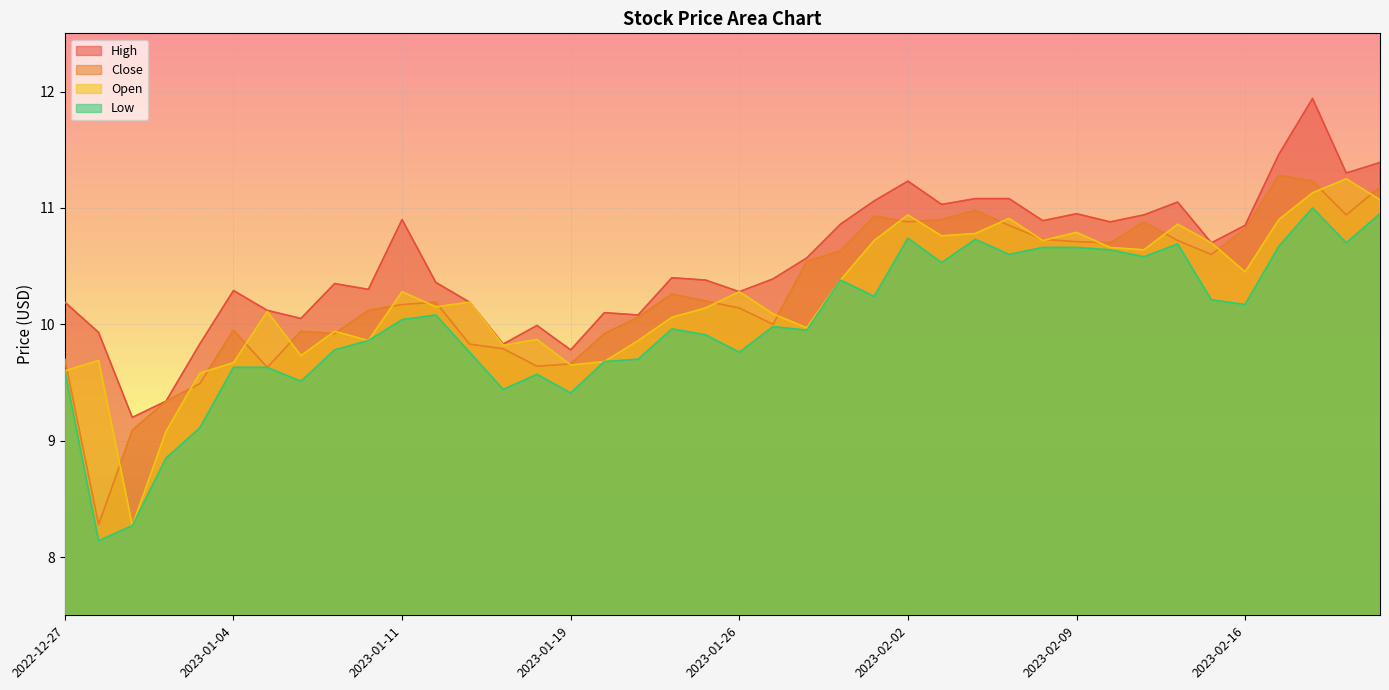

Reading left to right, what are all the values shown in this chart?

High: 2022-12-27=10.2	2022-12-28=9.9	2022-12-29=9.2	2022-12-30=9.3	2023-01-03=9.8	2023-01-04=10.3	2023-01-05=10.1	2023-01-06=10.1	2023-01-09=10.3	2023-01-10=10.3	2023-01-11=10.9	2023-01-12=10.4	2023-01-13=10.2	2023-01-17=9.8	2023-01-18=10.0	2023-01-19=9.8	2023-01-20=10.1	2023-01-23=10.1	2023-01-24=10.4	2023-01-25=10.4	2023-01-26=10.3	2023-01-27=10.4	2023-01-30=10.6	2023-01-31=10.9	2023-02-01=11.1	2023-02-02=11.2	2023-02-03=11.0	2023-02-06=11.1	2023-02-07=11.1	2023-02-08=10.9	2023-02-09=10.9	2023-02-10=10.9	2023-02-13=10.9	2023-02-14=11.1	2023-02-15=10.7	2023-02-16=10.8	2023-02-17=11.5	2023-02-21=11.9	2023-02-22=11.3	2023-02-23=11.4
Close: 2022-12-27=9.7	2022-12-28=8.3	2022-12-29=9.1	2022-12-30=9.3	2023-01-03=9.5	2023-01-04=9.9	2023-01-05=9.6	2023-01-06=9.9	2023-01-09=9.9	2023-01-10=10.1	2023-01-11=10.2	2023-01-12=10.2	2023-01-13=9.8	2023-01-17=9.8	2023-01-18=9.6	2023-01-19=9.7	2023-01-20=9.9	2023-01-23=10.1	2023-01-24=10.3	2023-01-25=10.2	2023-01-26=10.1	2023-01-27=10.0	2023-01-30=10.5	2023-01-31=10.6	2023-02-01=10.9	2023-02-02=10.9	2023-02-03=10.9	2023-02-06=11.0	2023-02-07=10.8	2023-02-08=10.7	2023-02-09=10.7	2023-02-10=10.7	2023-02-13=10.9	2023-02-14=10.7	2023-02-15=10.6	2023-02-16=10.8	2023-02-17=11.3	2023-02-21=11.2	2023-02-22=10.9	2023-02-23=11.2
Open: 2022-12-27=9.6	2022-12-28=9.7	2022-12-29=8.3	2022-12-30=9.1	2023-01-03=9.6	2023-01-04=9.7	2023-01-05=10.1	2023-01-06=9.7	2023-01-09=9.9	2023-01-10=9.9	2023-01-11=10.3	2023-01-12=10.2	2023-01-13=10.2	2023-01-17=9.8	2023-01-18=9.9	2023-01-19=9.7	2023-01-20=9.7	2023-01-23=9.9	2023-01-24=10.1	2023-01-25=10.1	2023-01-26=10.3	2023-01-27=10.1	2023-01-30=10.0	2023-01-31=10.4	2023-02-01=10.7	2023-02-02=10.9	2023-02-03=10.8	2023-02-06=10.8	2023-02-07=10.9	2023-02-08=10.7	2023-02-09=10.8	2023-02-10=10.7	2023-02-13=10.6	2023-02-14=10.9	2023-02-15=10.7	2023-02-16=10.4	2023-02-17=10.9	2023-02-21=11.1	2023-02-22=11.2	2023-02-23=11.1
Low: 2022-12-27=9.6	2022-12-28=8.1	2022-12-29=8.3	2022-12-30=8.8	2023-01-03=9.1	2023-01-04=9.6	2023-01-05=9.6	2023-01-06=9.5	2023-01-09=9.8	2023-01-10=9.9	2023-01-11=10.0	2023-01-12=10.1	2023-01-13=9.8	2023-01-17=9.4	2023-01-18=9.6	2023-01-19=9.4	2023-01-20=9.7	2023-01-23=9.7	2023-01-24=10.0	2023-01-25=9.9	2023-01-26=9.8	2023-01-27=10.0	2023-01-30=9.9	2023-01-31=10.4	2023-02-01=10.2	2023-02-02=10.7	2023-02-03=10.5	2023-02-06=10.7	2023-02-07=10.6	2023-02-08=10.7	2023-02-09=10.7	2023-02-10=10.6	2023-02-13=10.6	2023-02-14=10.7	2023-02-15=10.2	2023-02-16=10.2	2023-02-17=10.7	2023-02-21=11.0	2023-02-22=10.7	2023-02-23=10.9